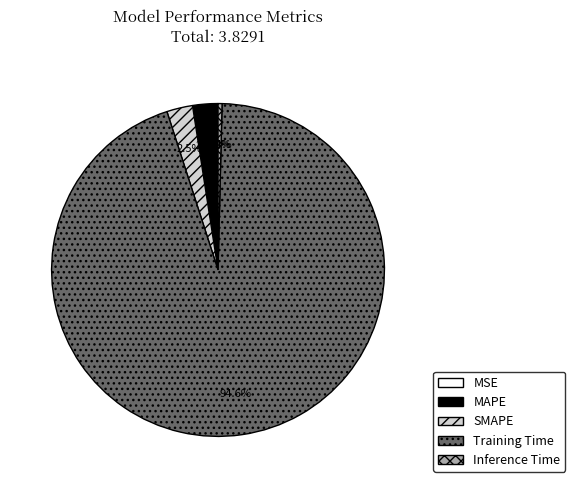

Between Training Time and MAPE, which is larger?

Training Time